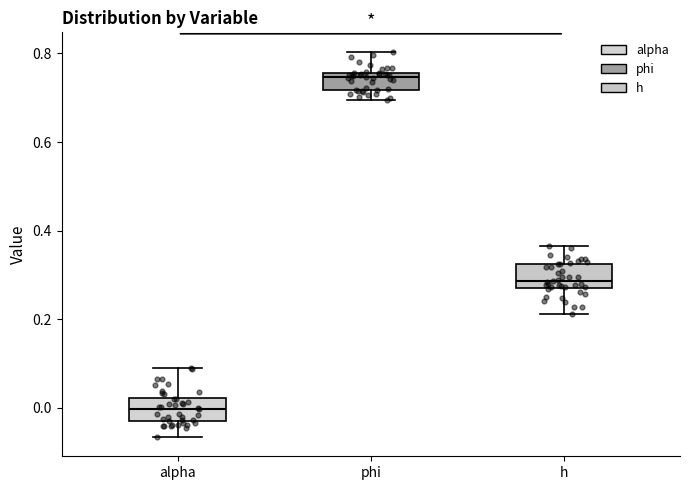

Which box's median line is the highest?

phi